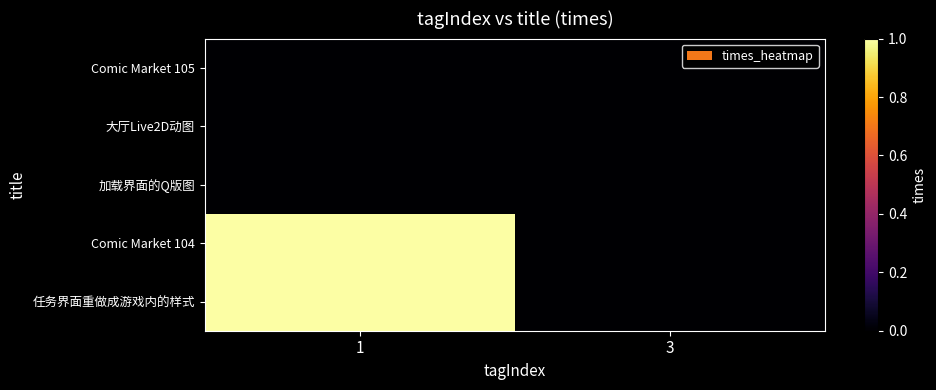

How many categories are shown in the chart?

2